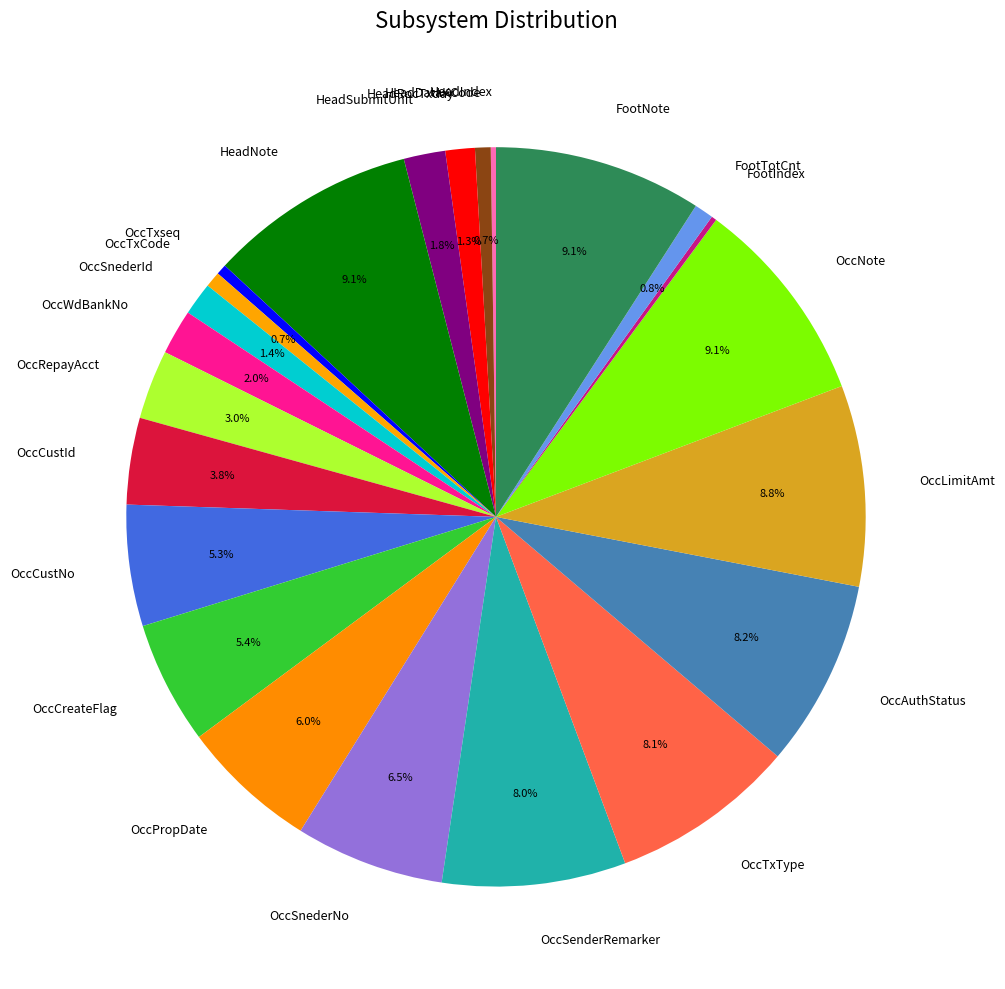

Does OccSnederNo account for over 50% of the chart?

No